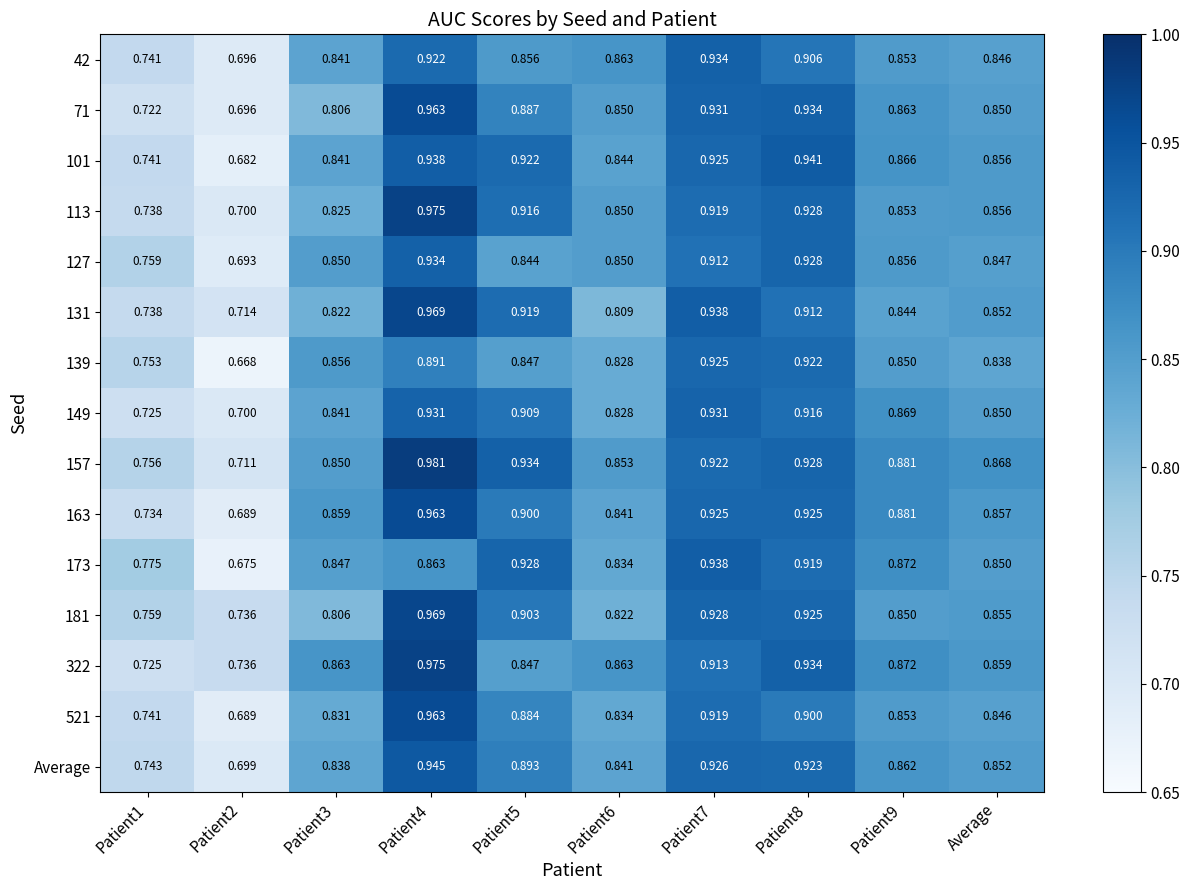

Is the value of 42 at Patient7 greater than the value of 101 at Patient9?

Yes